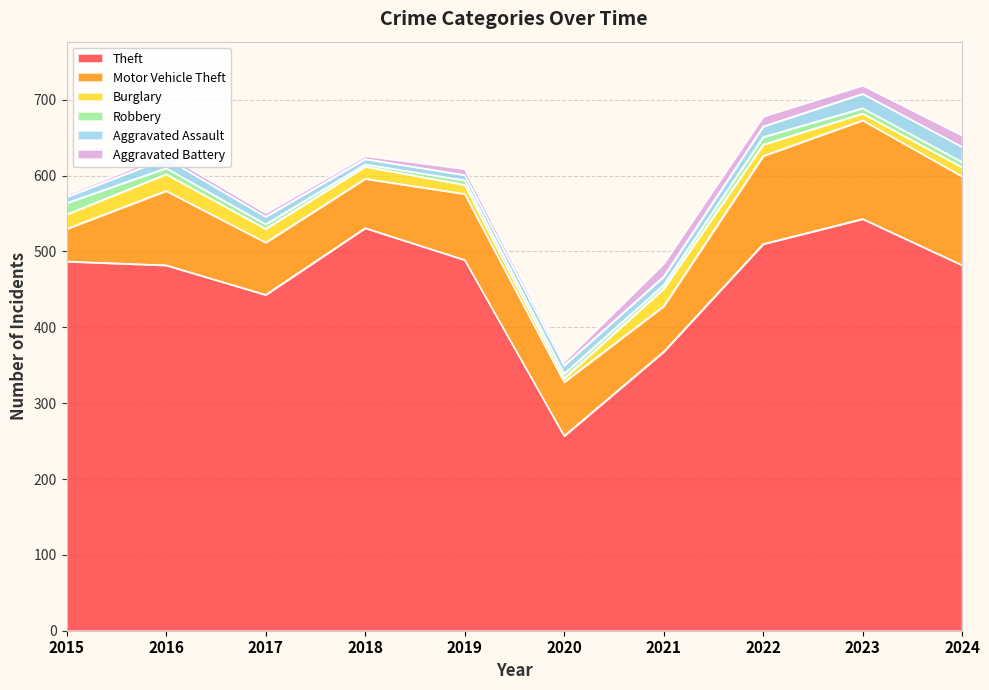

How many distinct data groups are displayed?

6